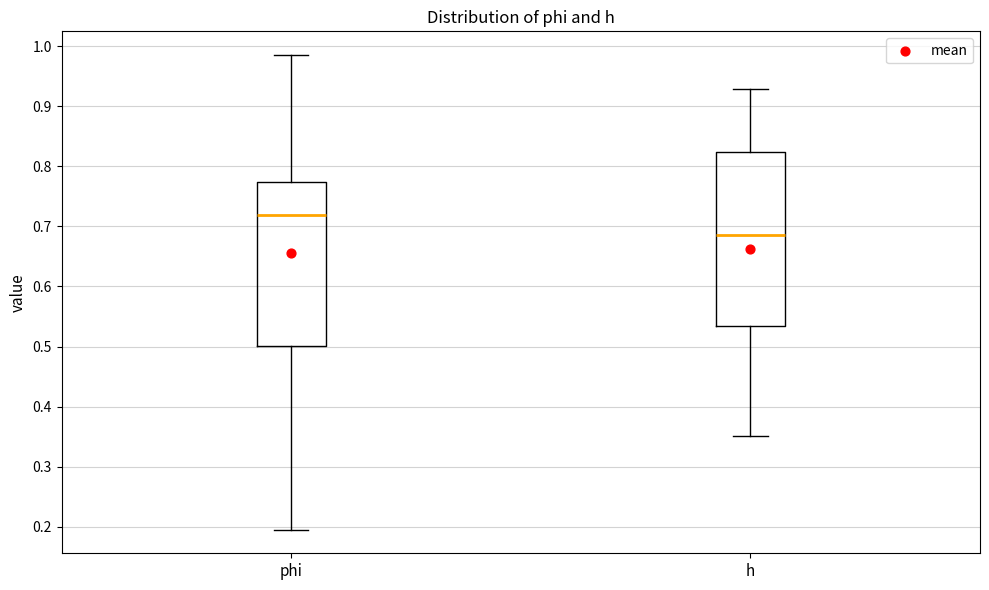

Which box has the lowest median line?

h